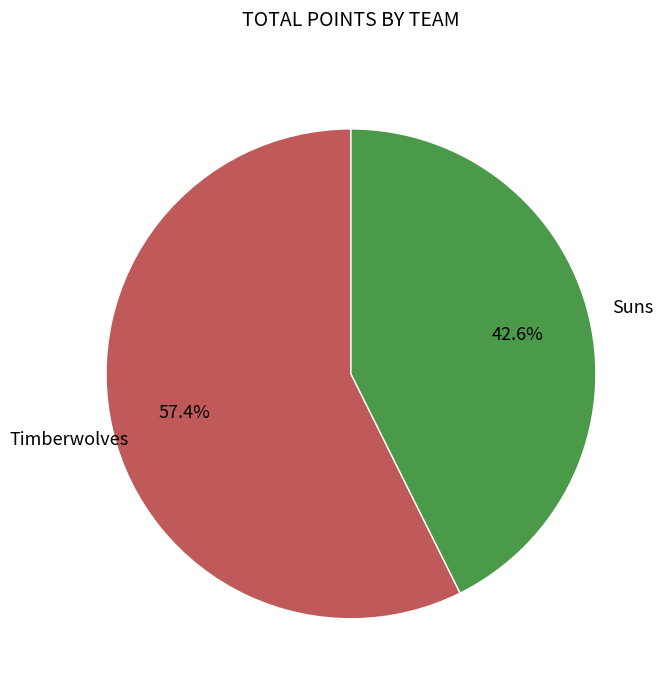

What percentage do Suns and Timberwolves together represent?

100.0%